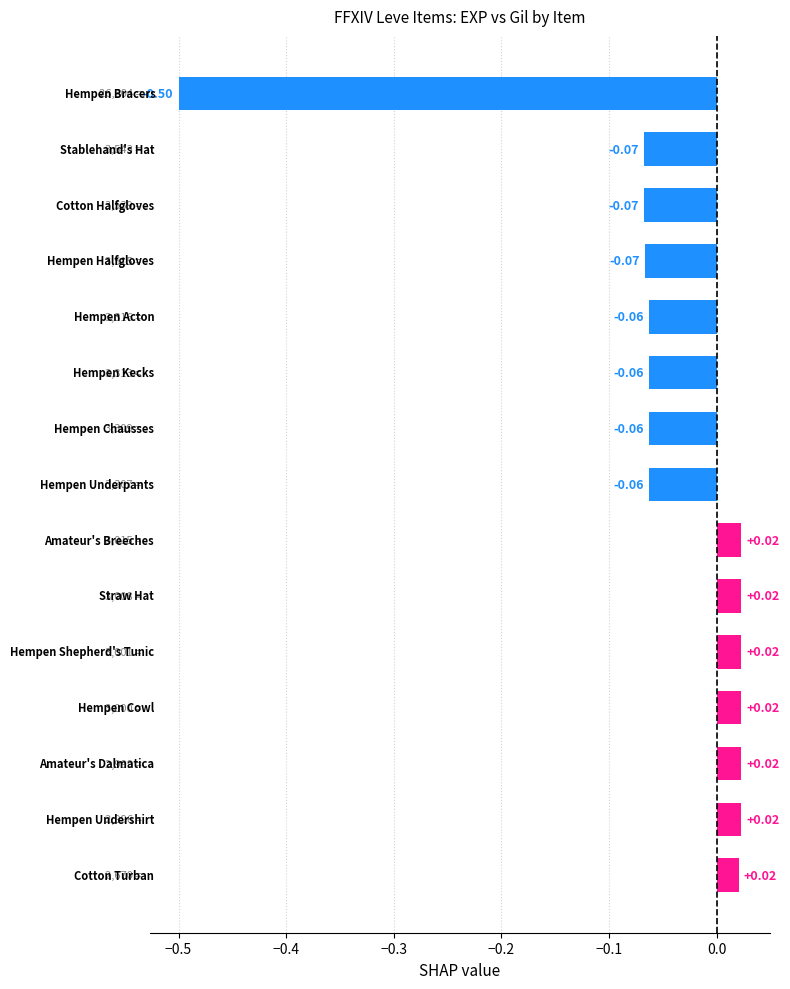

How many values are below 0?

8